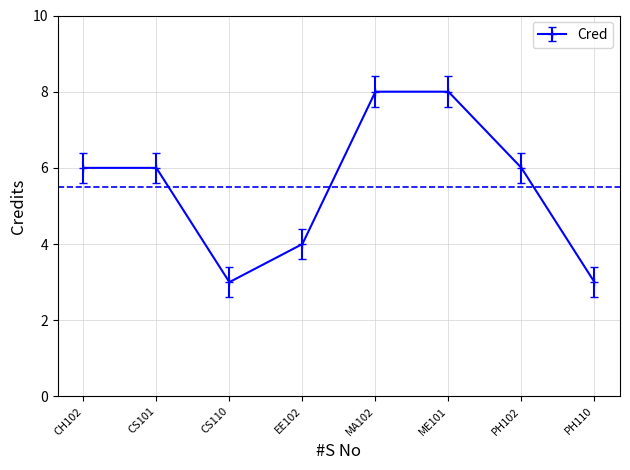

What is the greatest value displayed?

8